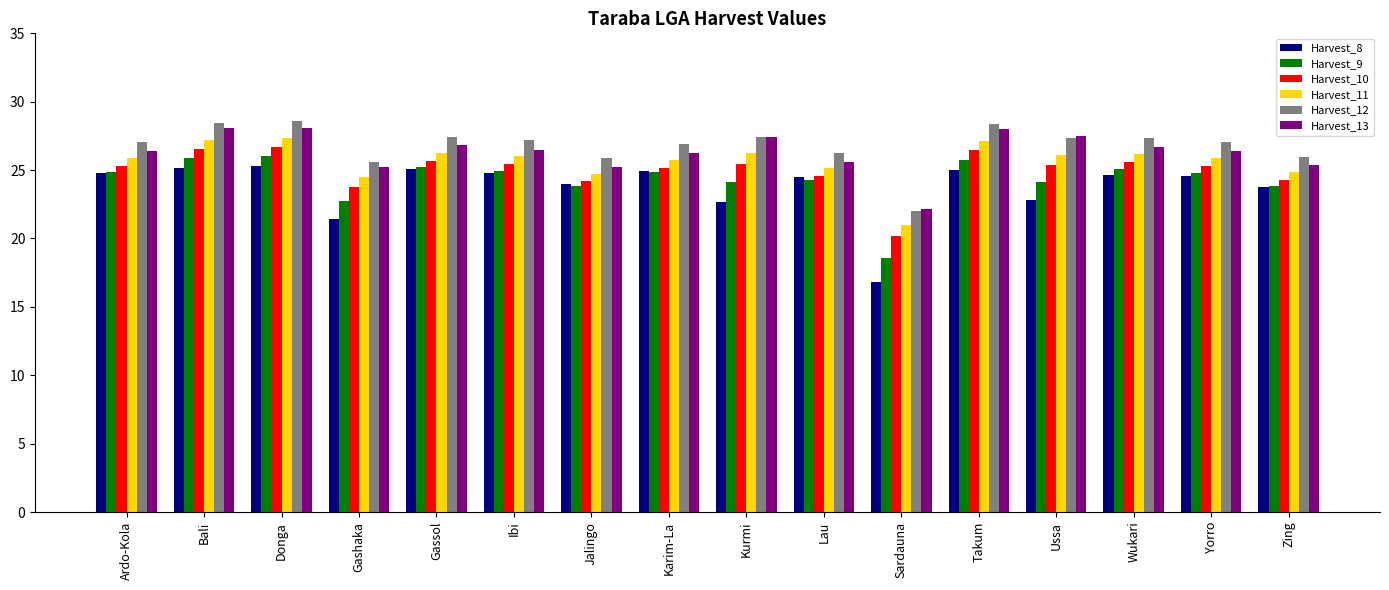

What is the highest value of the Harvest_13 series?

28.1